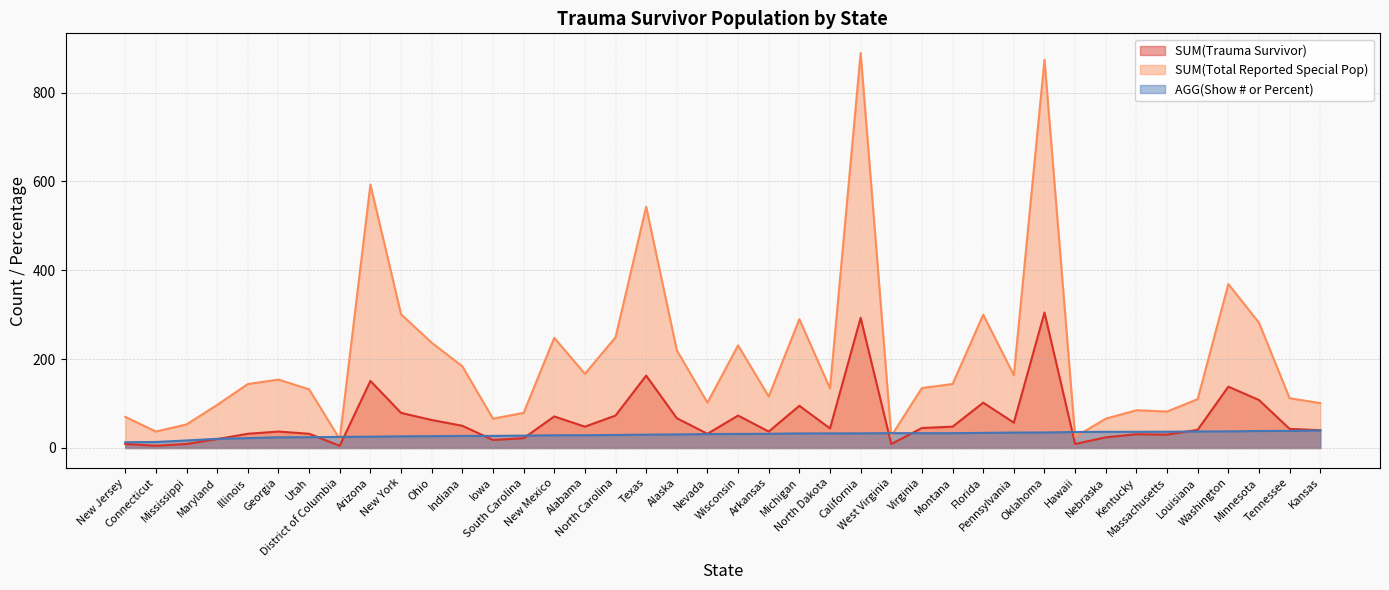

Rank the series by their maximum value, from highest to lowest.

SUM(Total Reported Special Pop), SUM(Trauma Survivor), AGG(Show # or Percent)